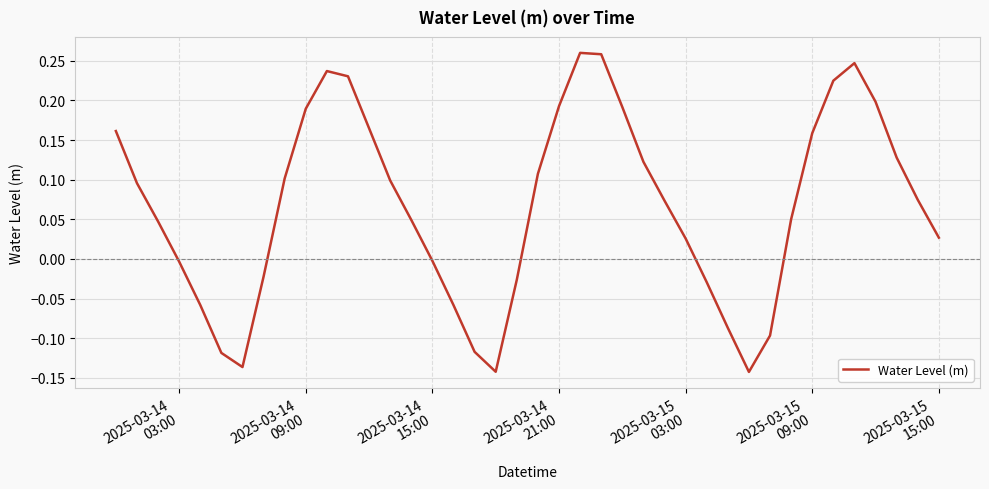

What is the difference between the maximum and minimum values?

0.4